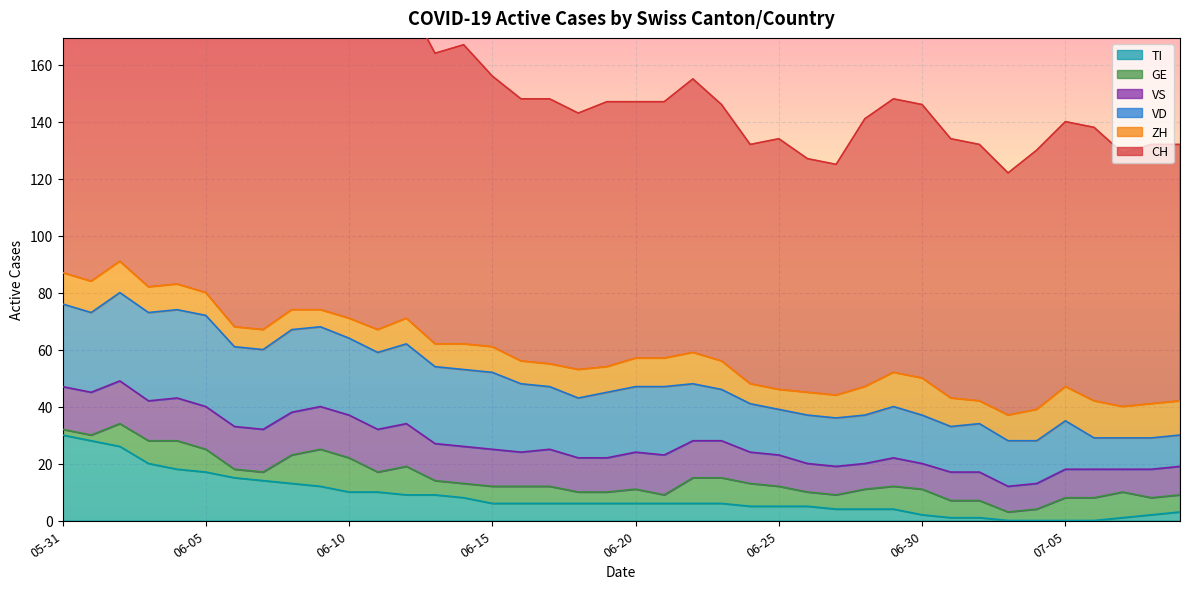

The value of VS at 2020-06-19 is 17. True or false?

False